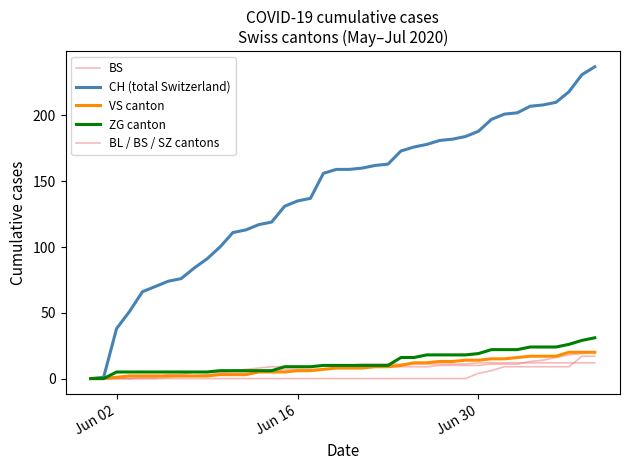

Is the value of BS at 36 greater than the value of CH (total Switzerland) at 4?

No